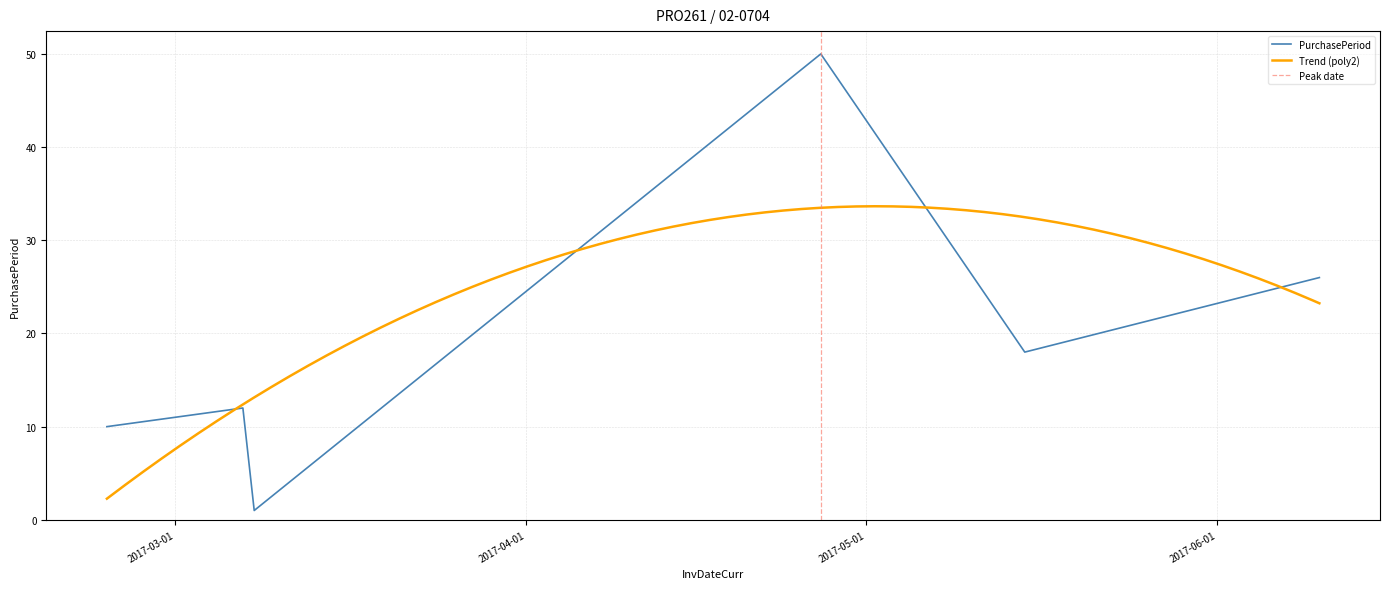

What is the label of the 1st point from the right?

2017-06-10